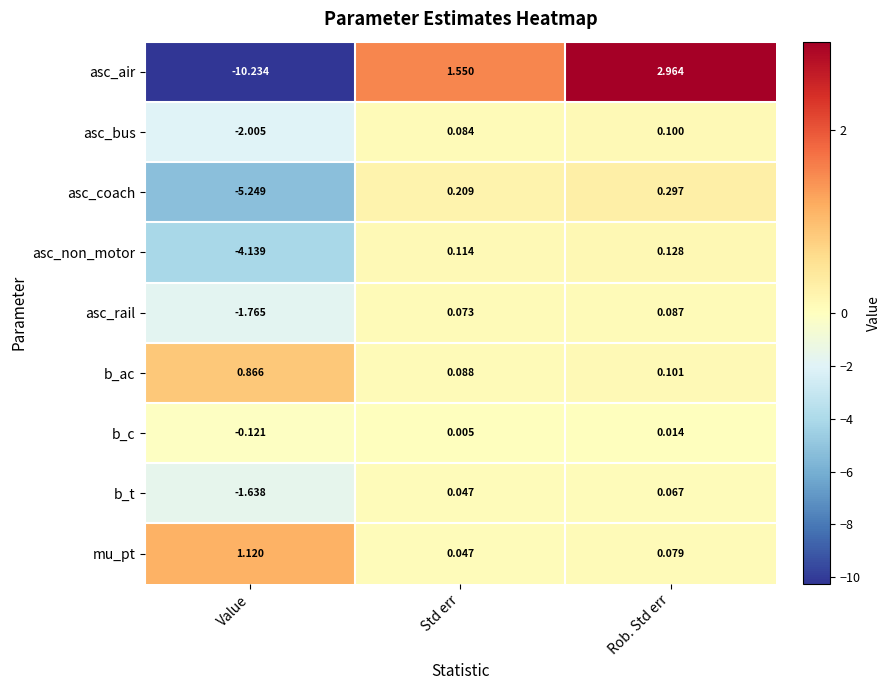

At which label does b_t first exceed 0?

Std err